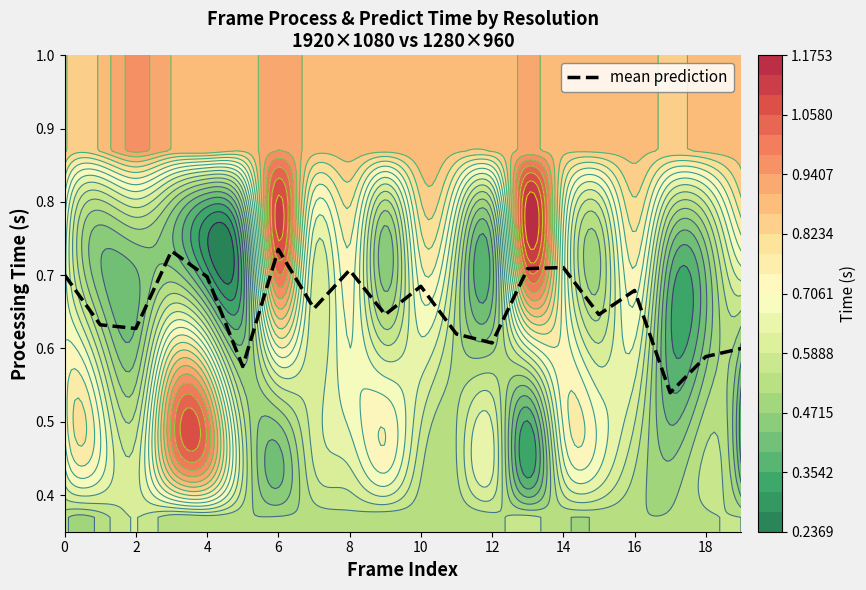

What value does the data have at 16?

0.7